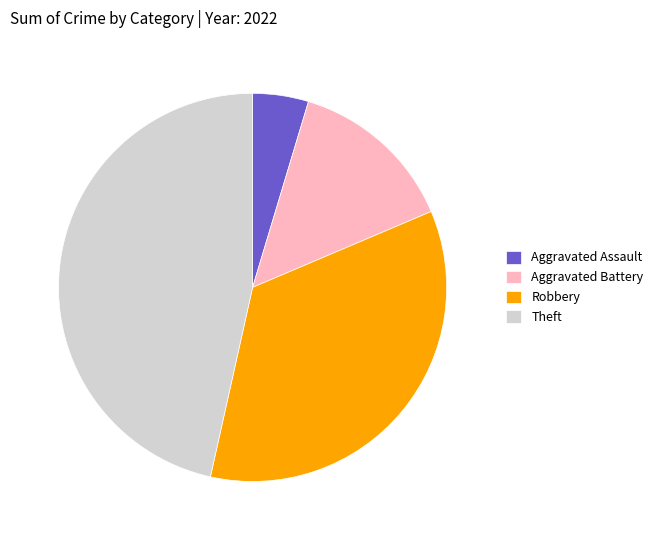

Combined, do Robbery and Aggravated Battery account for over 50%?

No